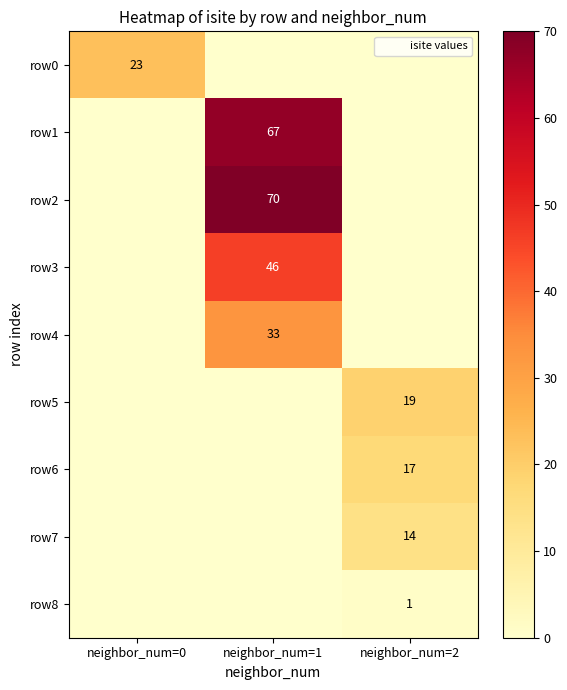

How many row0 values are between 0 and 23?

3